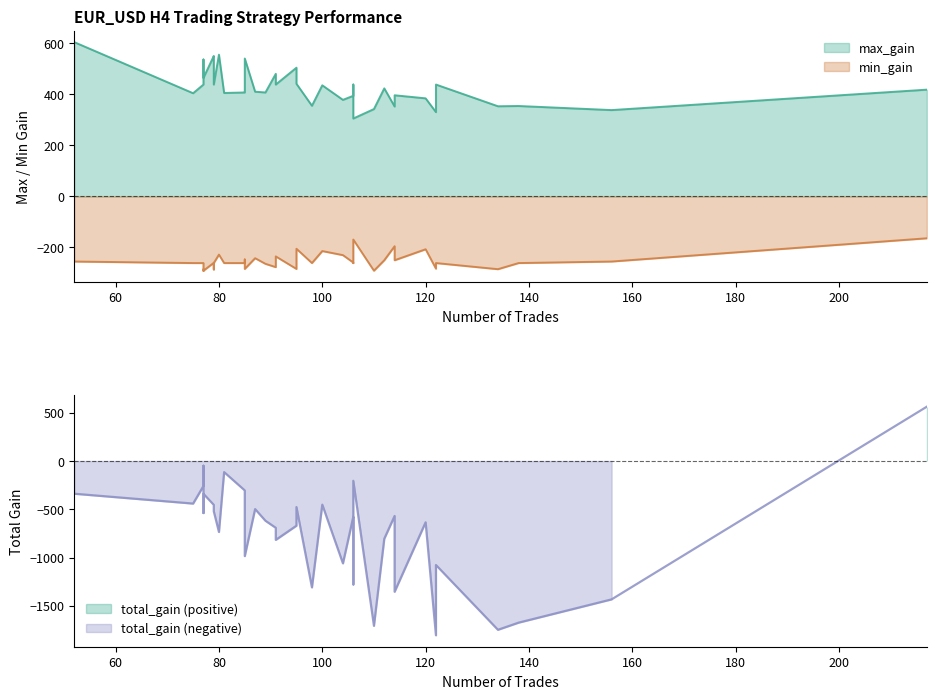

What value does the total_gain series have at 217?

562